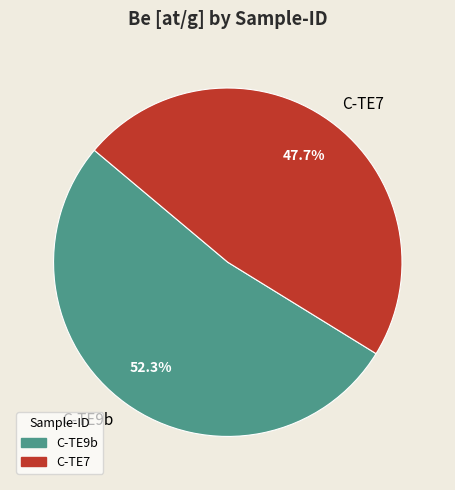

How many segments does this pie chart have?

2